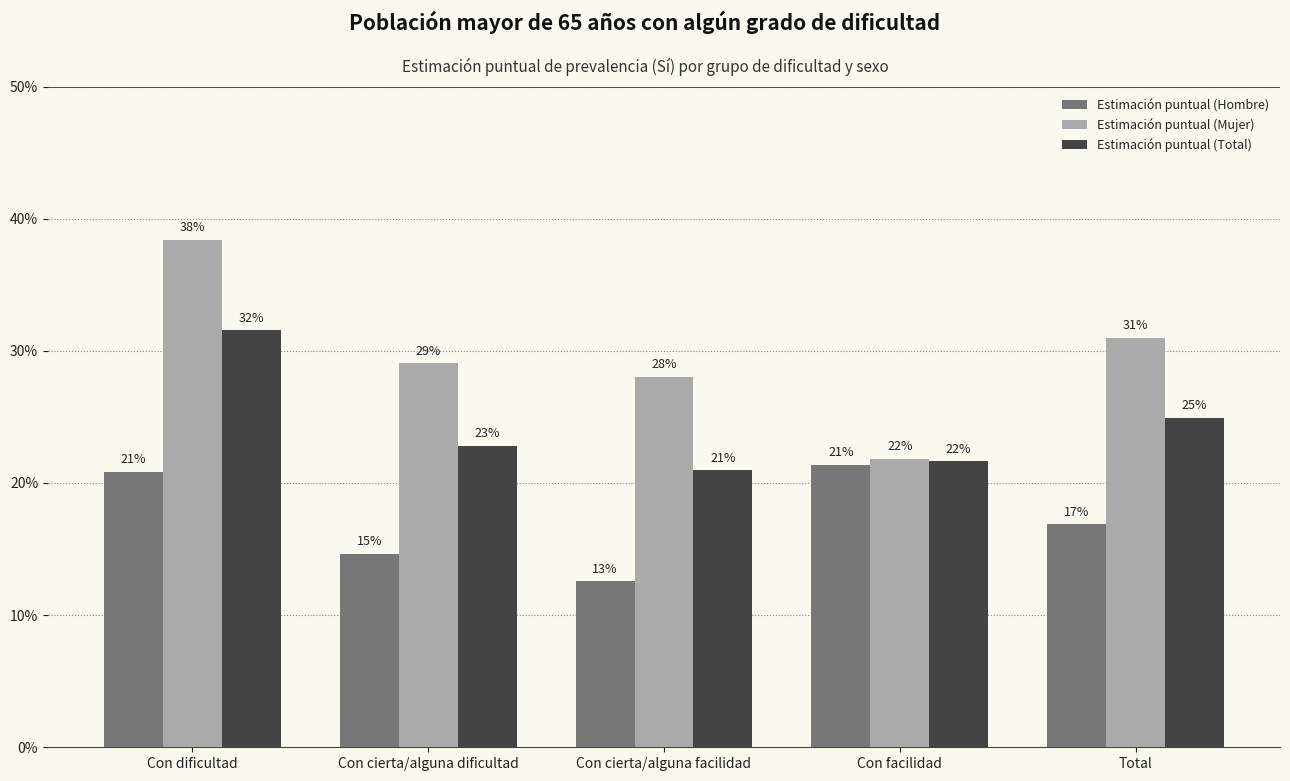

What are all the series names shown in the legend?

Estimación puntual (Hombre), Estimación puntual (Mujer), Estimación puntual (Total)